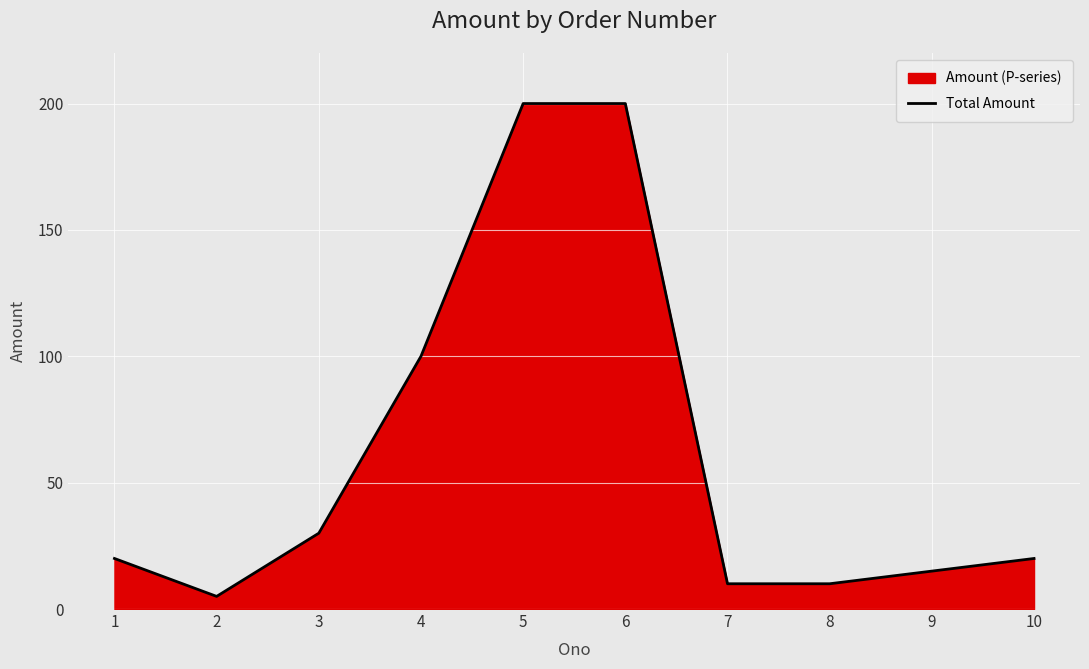

Reading left to right, transcribe all the data shown in this chart.

1=20	2=5	3=30	4=100	5=200	6=200	7=10	8=10	9=15	10=20